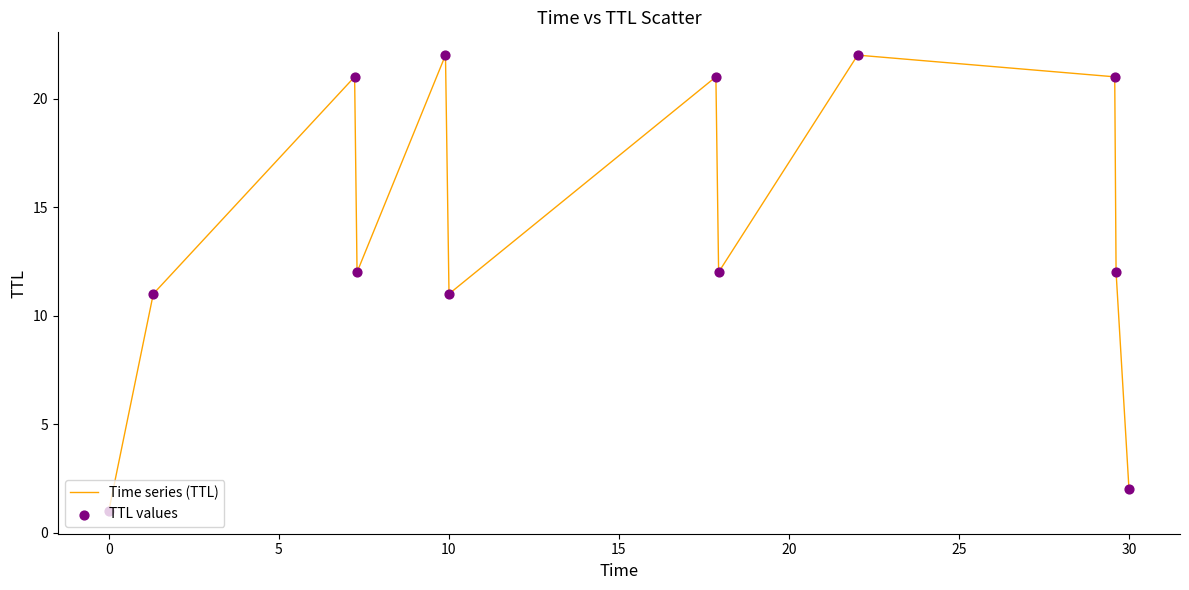

What is the difference between the maximum and minimum values?

21